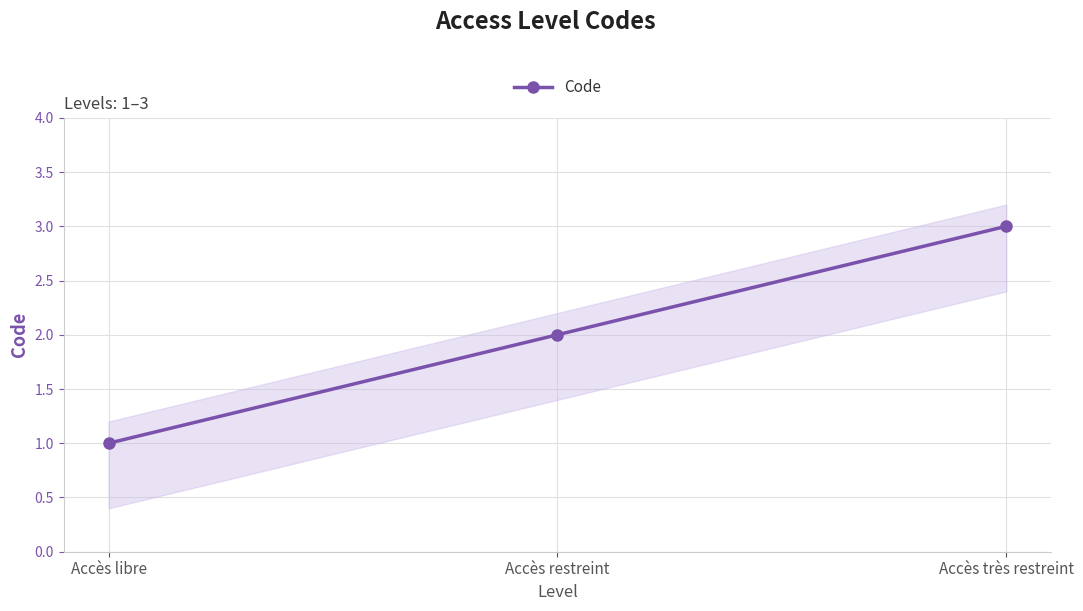

What is the greatest value displayed?

3